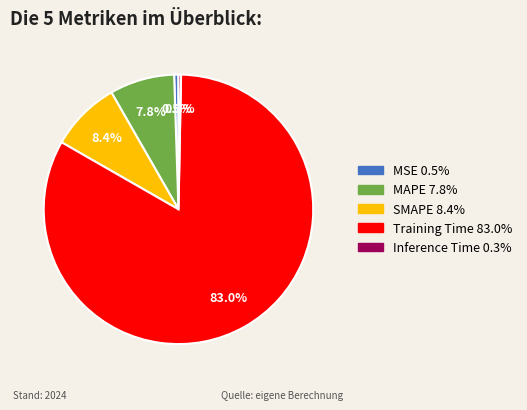

What is the largest slice in the pie chart?

Training Time